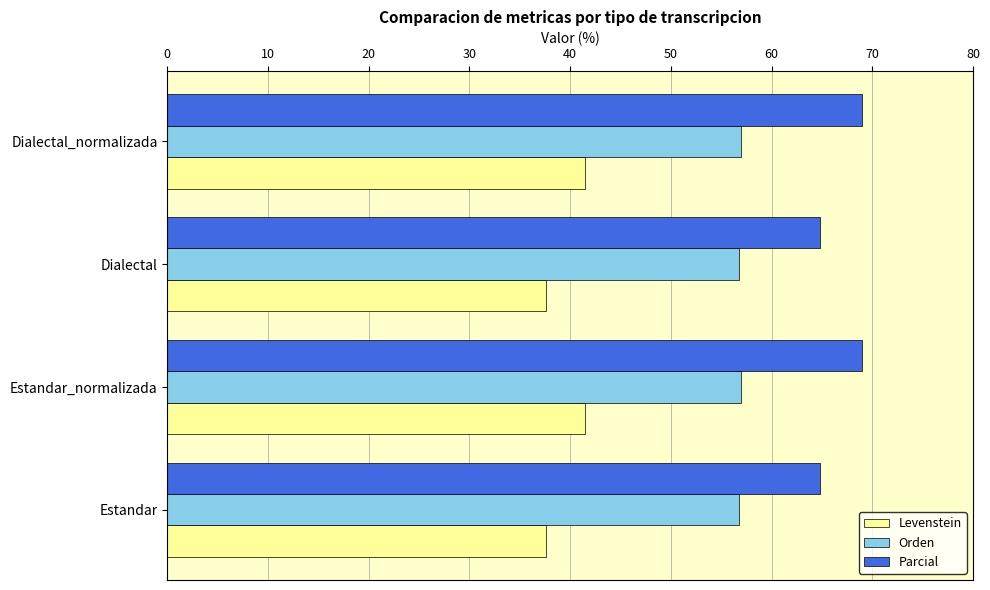

Which series has the widest spread of values?

Parcial